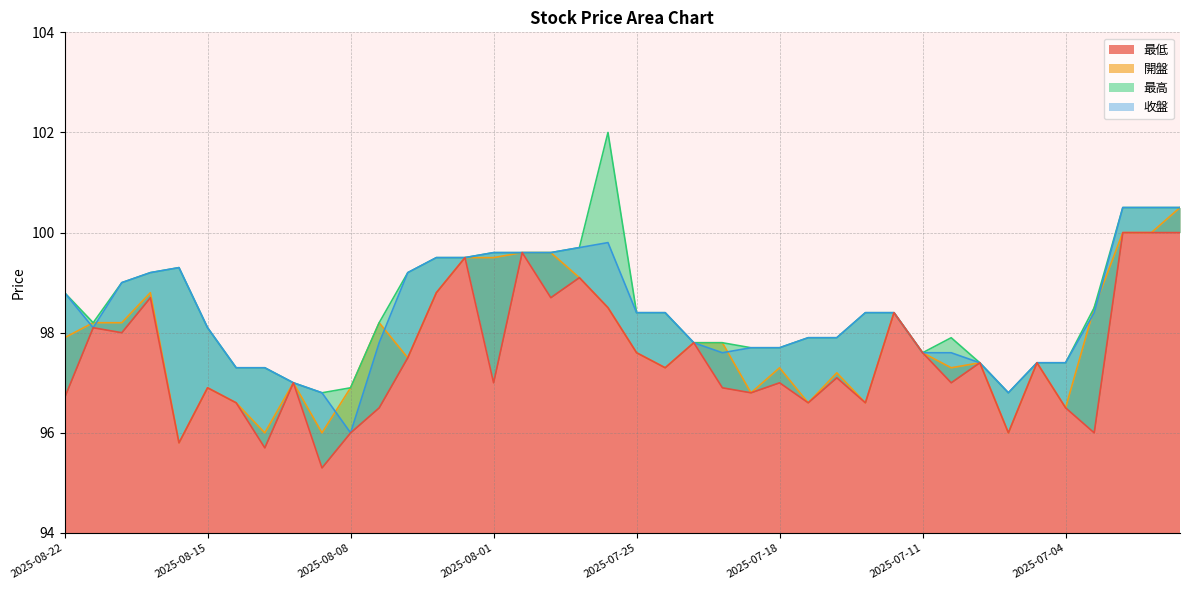

Read the 開盤 value at 2025-07-30.

99.6